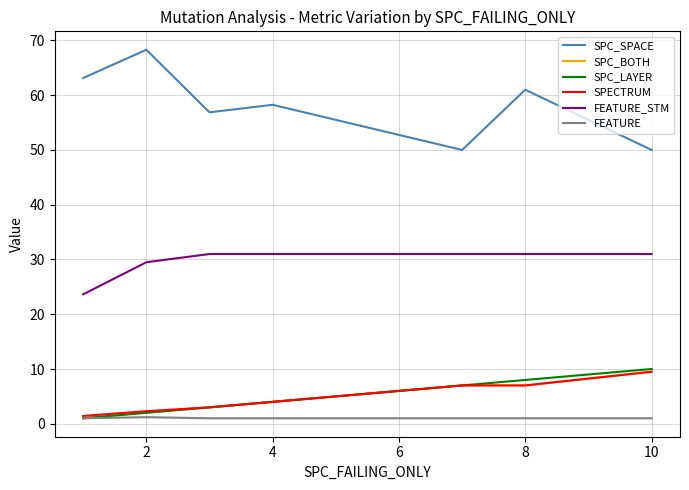

Which series has the largest total across all categories?

SPC_SPACE